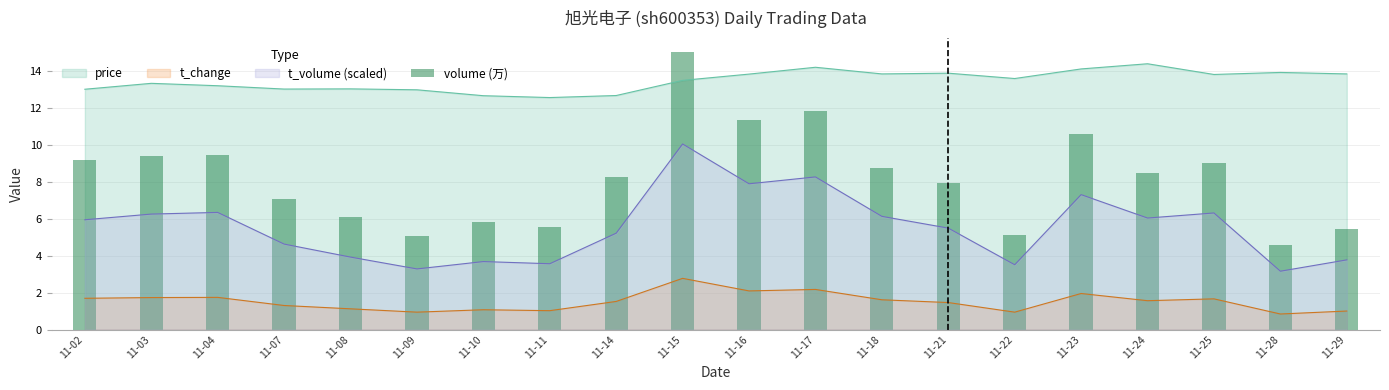

How many bars are there in total?

20